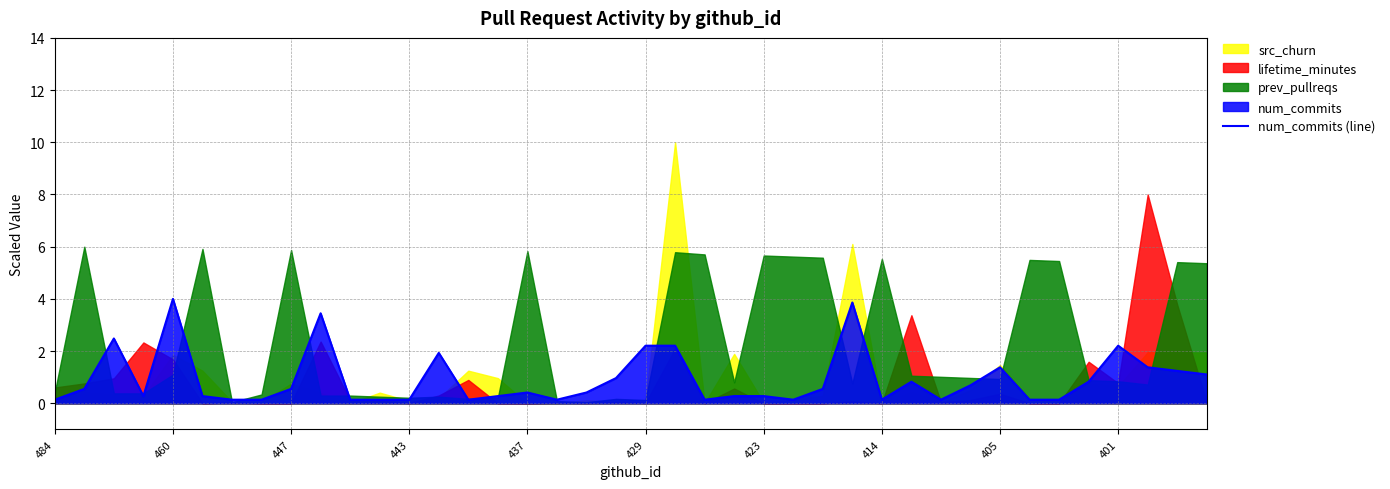

The chart shows a value of 0.0 at 484. True or false?

False